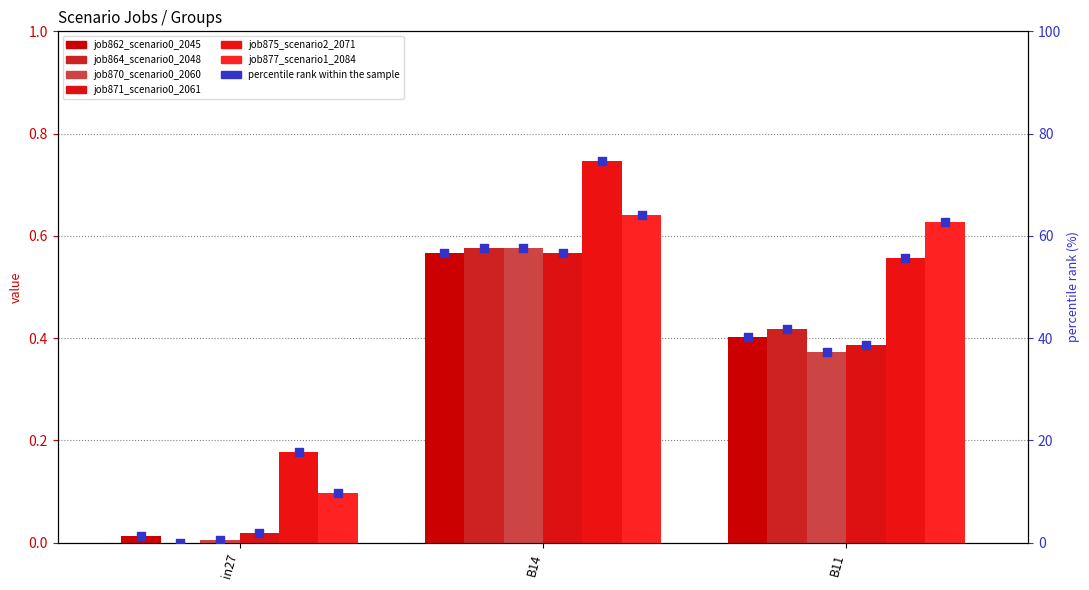

Which series contains the lowest Y value?

job864_scenario0_2048